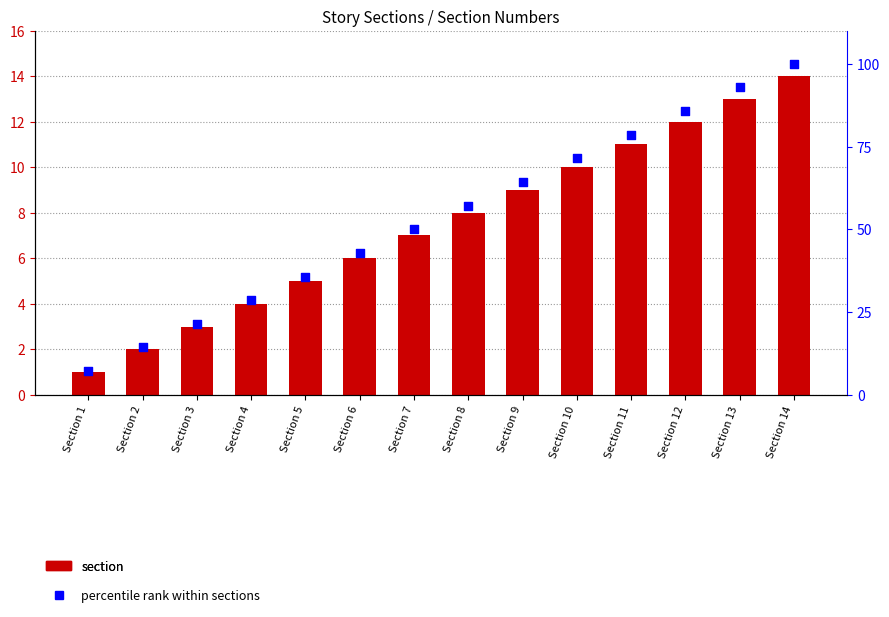

Which series reaches the minimum Y coordinate?

section